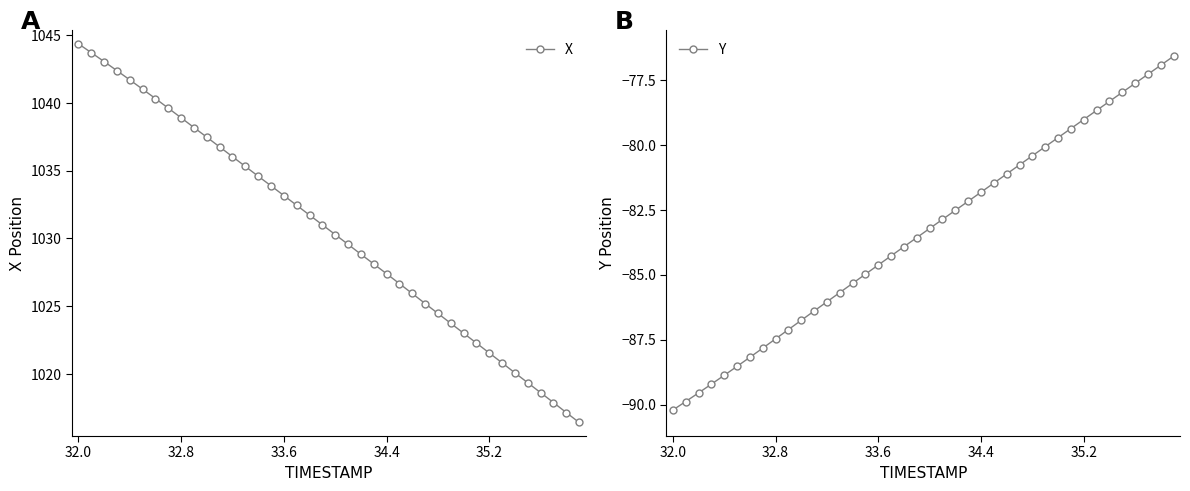

Which series has the widest spread of values?

X